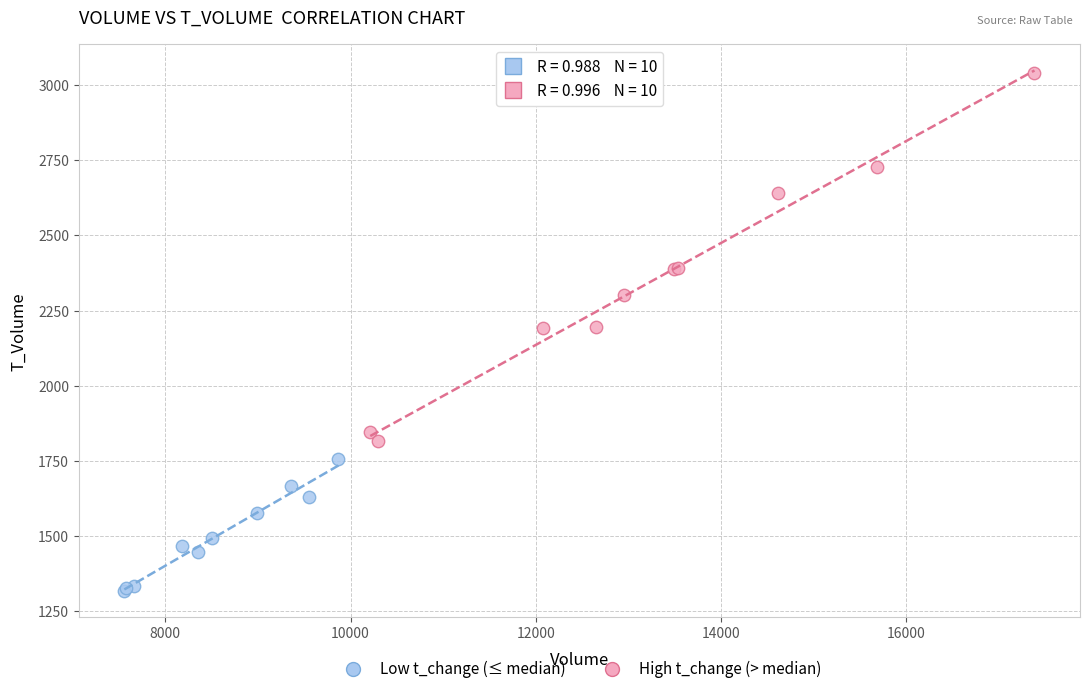

Which series has the largest Y range (max minus min)?

High t_change (> median)